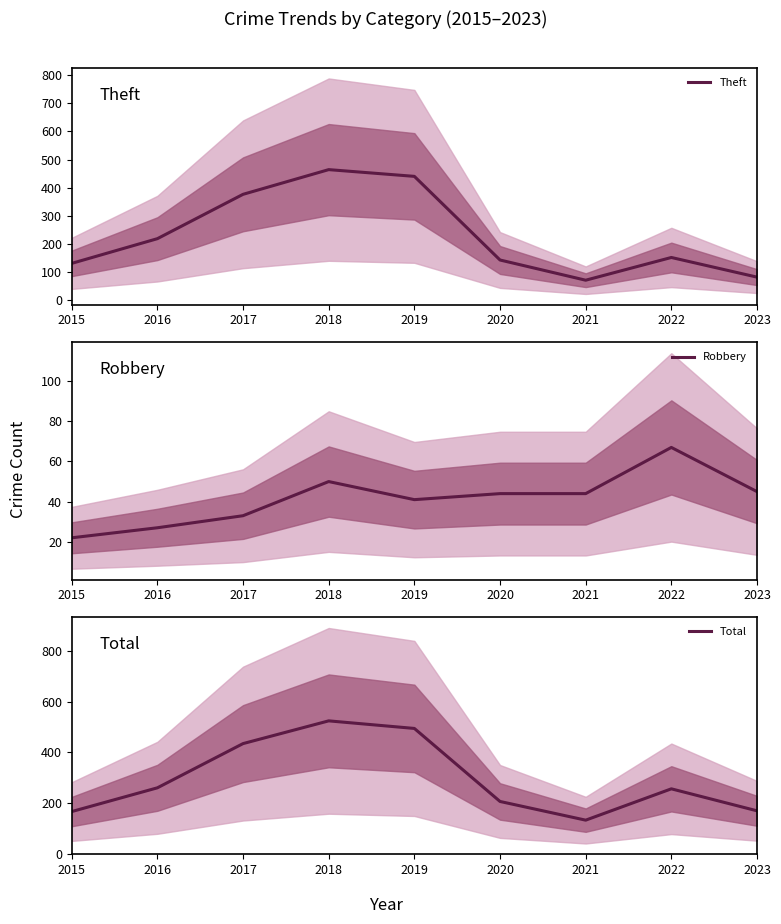

True or false: Theft and Robbery intersect in this chart.

False